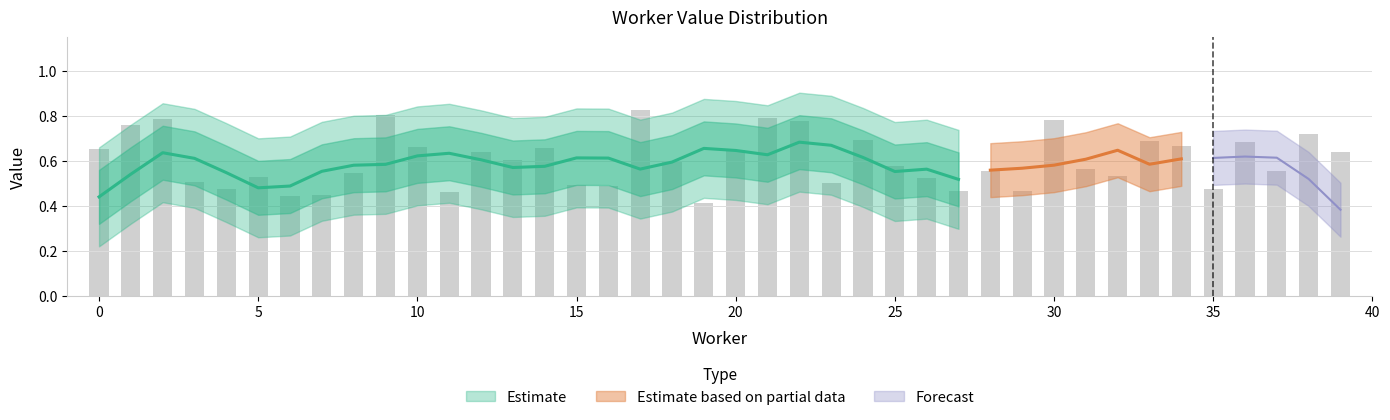

List the labels in order of value, largest first.

17, 9, 21, 2, 30, 22, 1, 38, 24, 33, 36, 34, 10, 14, 0, 20, 39, 12, 13, 18, 25, 31, 28, 37, 8, 32, 5, 26, 3, 23, 15, 16, 4, 35, 29, 27, 11, 7, 6, 19